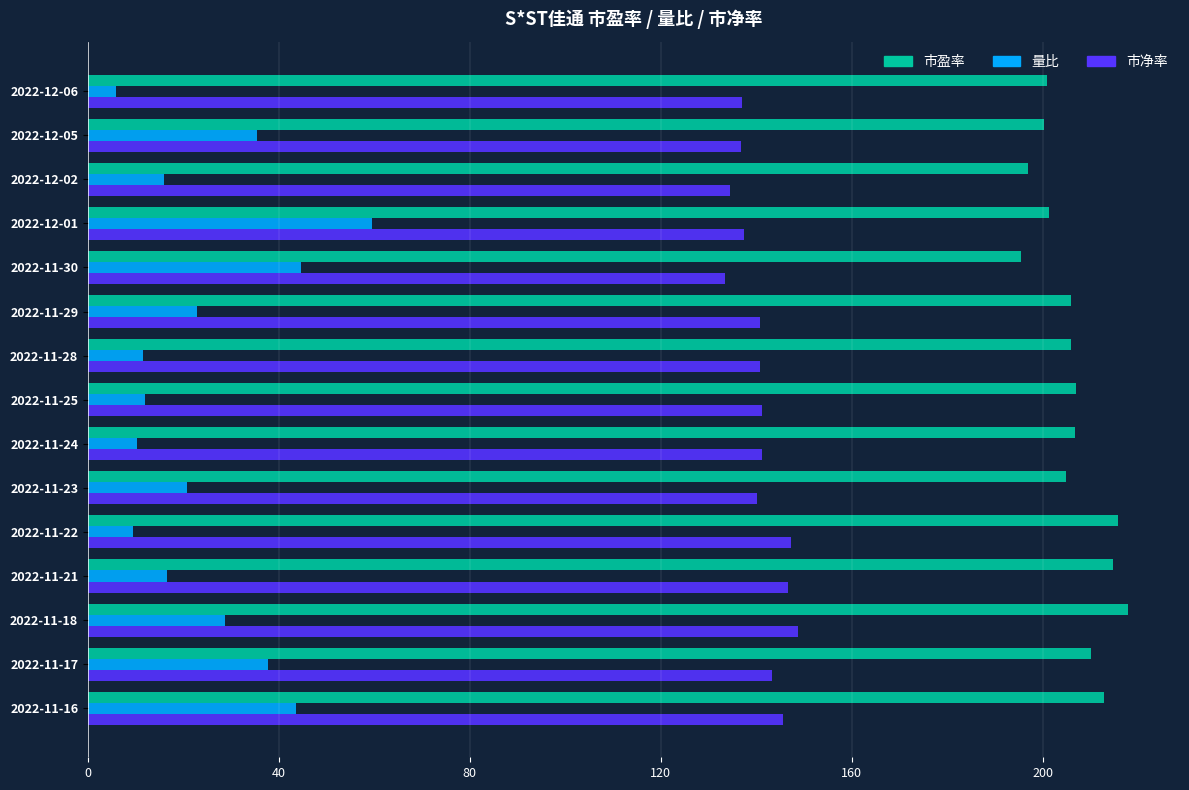

Count the number of data series in this chart.

3